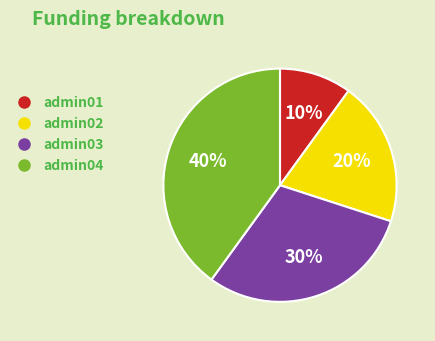

How many segments does this pie chart have?

4